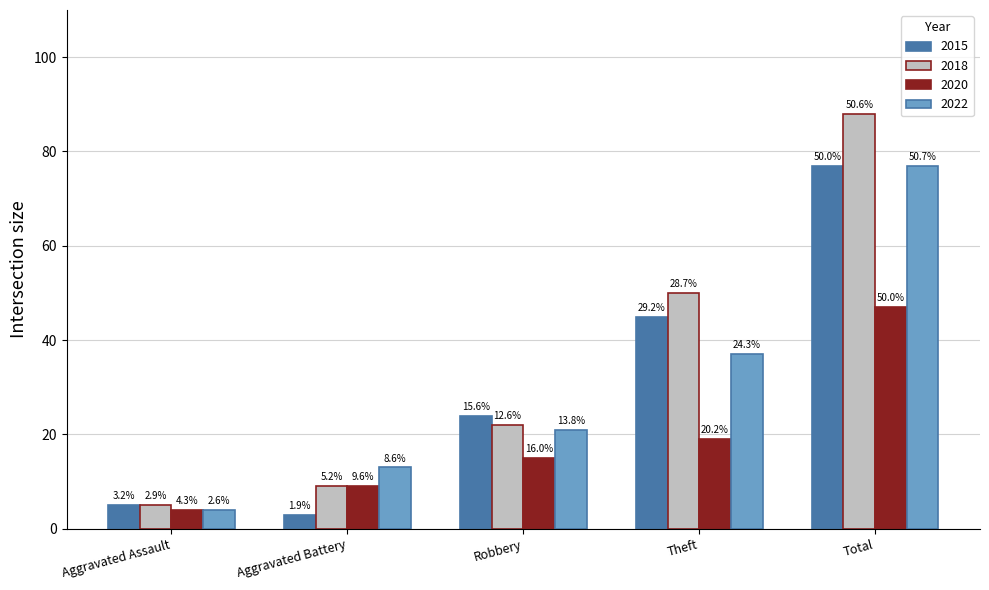

At which label does 2018 first exceed 22?

Theft